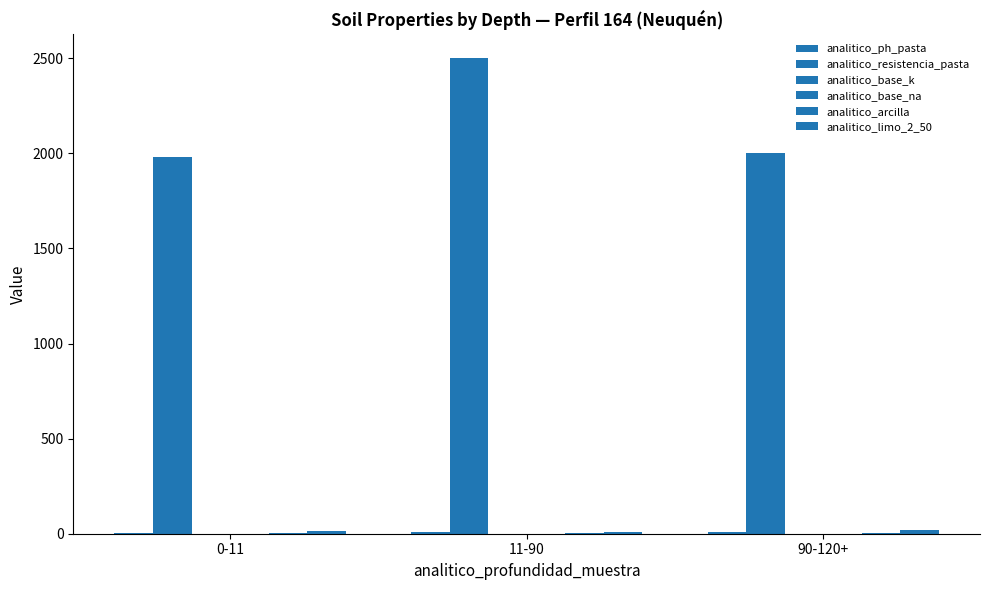

How many data points does each series have?

3